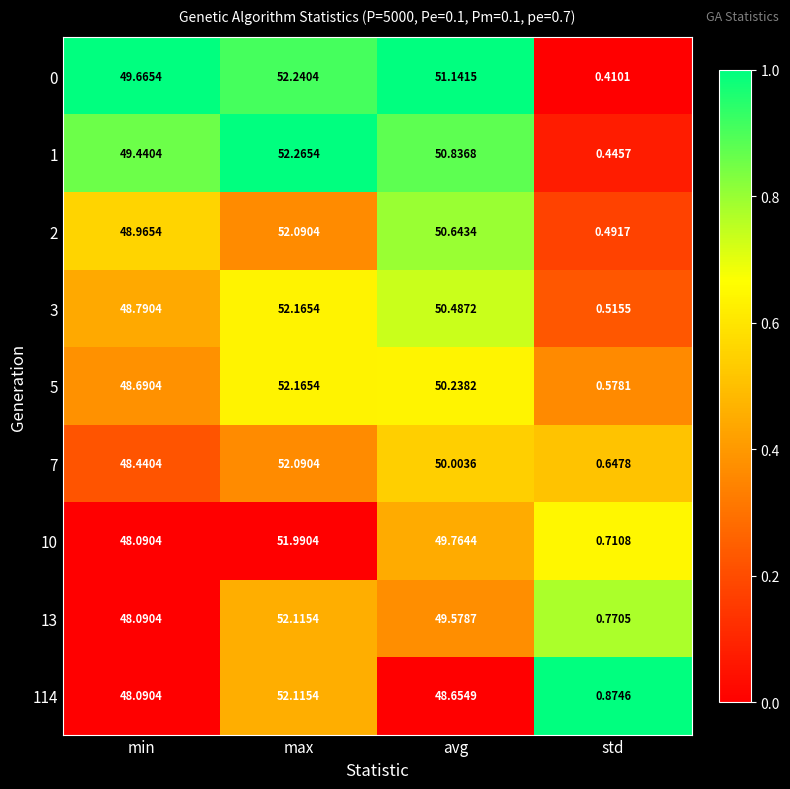

How many categories are shown in the chart?

4